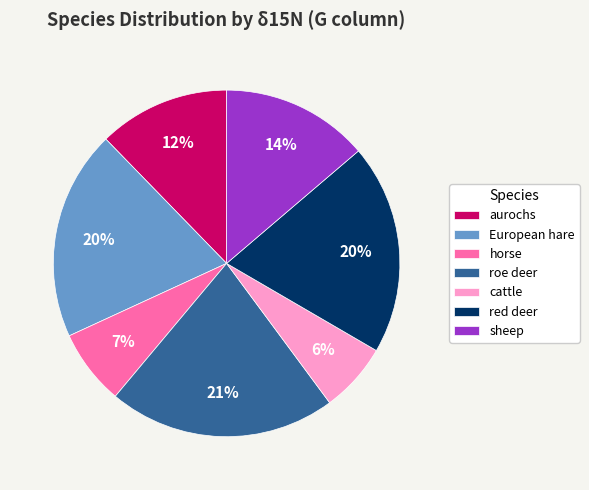

What is the largest slice in the pie chart?

roe deer